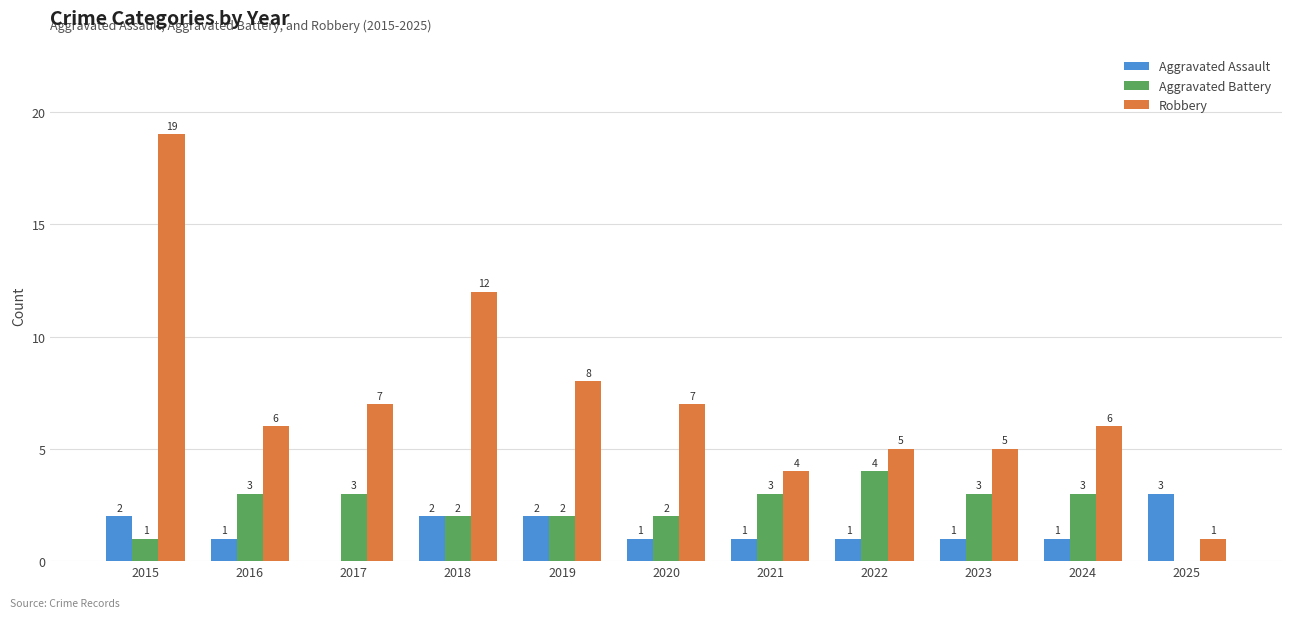

At which label does Robbery first exceed 6?

2015